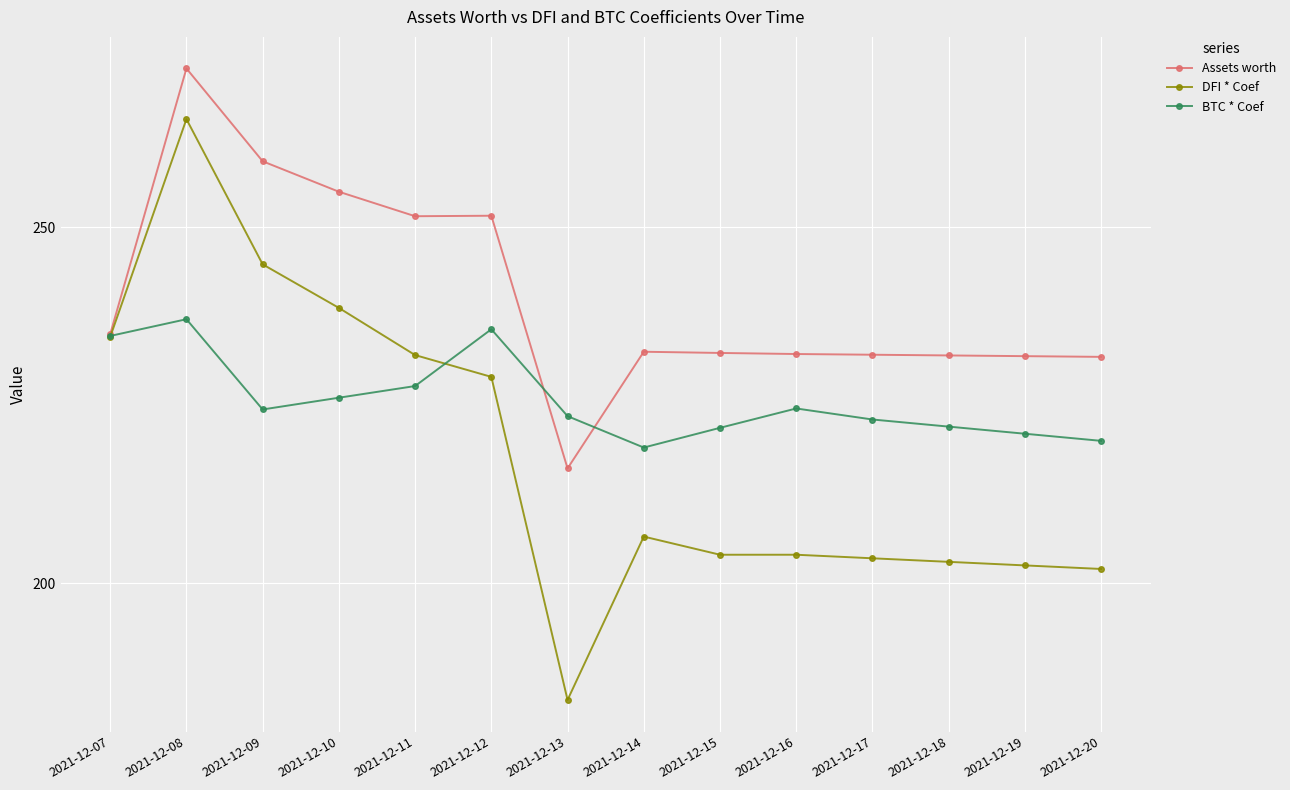

Is this an area chart (filled region under the line)?

No